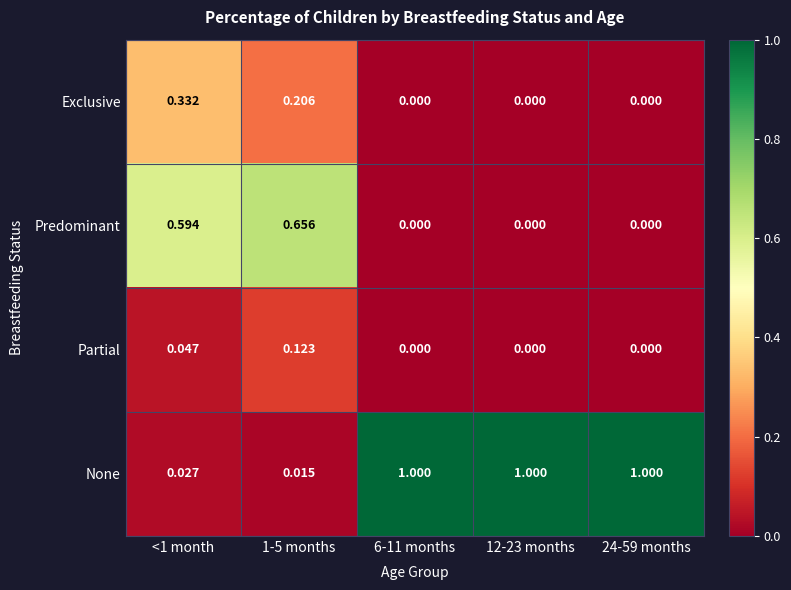

How many data points does each series have?

5